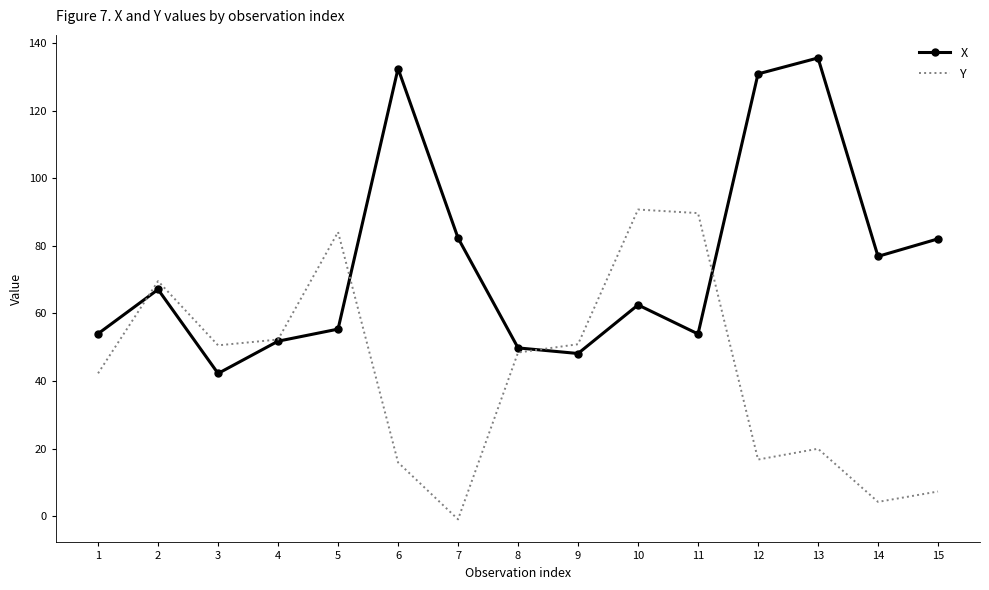

Which label corresponds to the largest value in the chart?

13